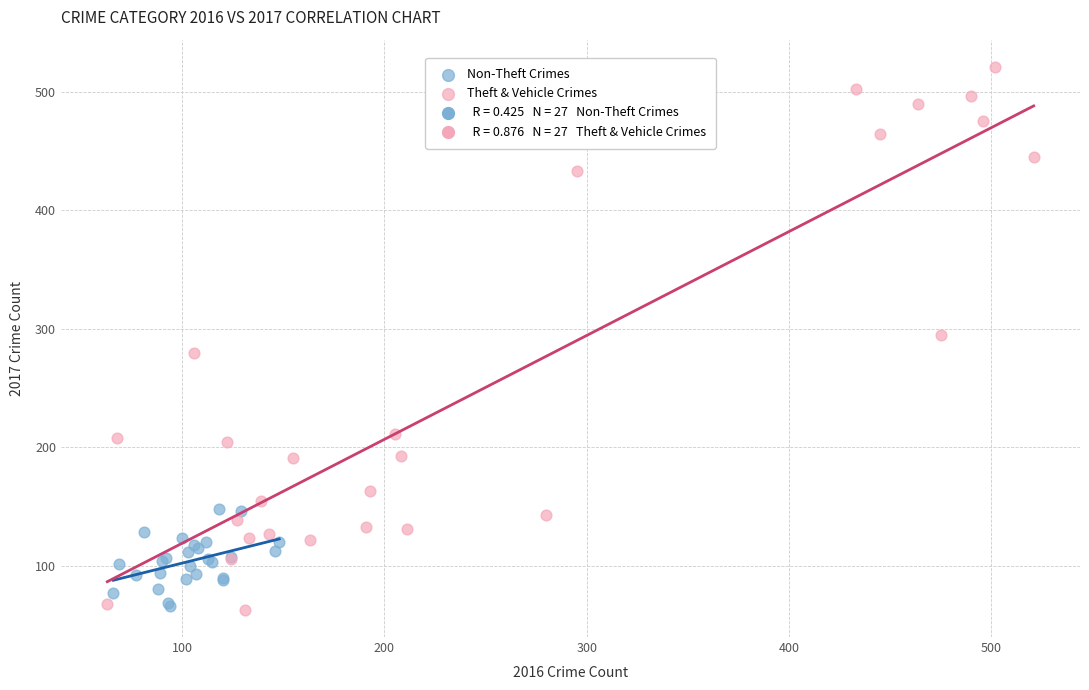

Which series has the widest spread of Y values?

Theft & Vehicle Crimes